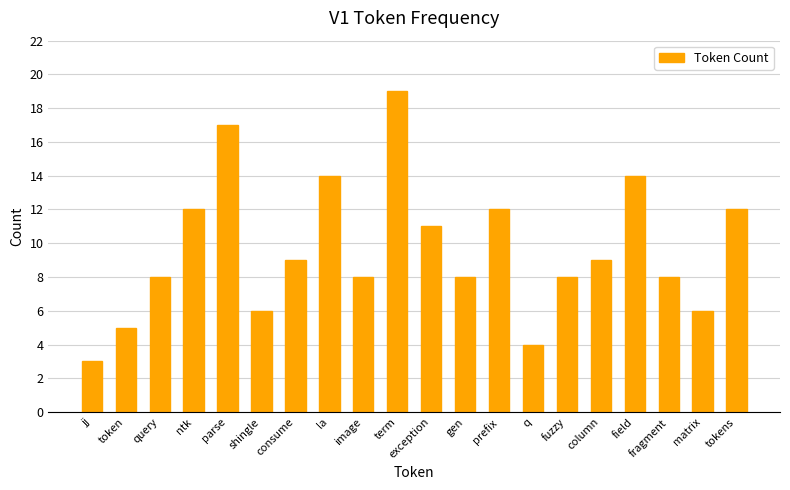

What is the change in value from jj to prefix?

+9